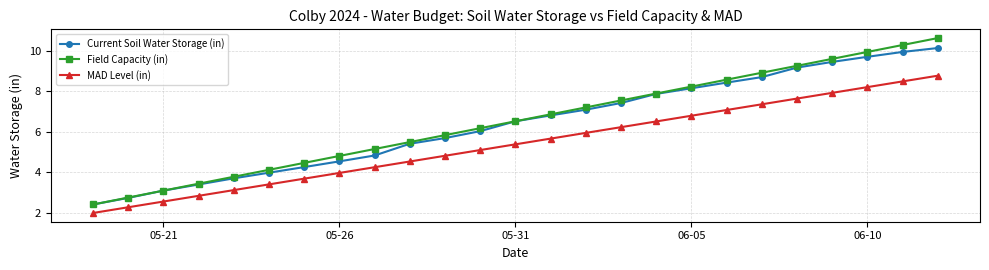

True or false: MAD Level (in) and Current Soil Water Storage (in) cross at least once.

False